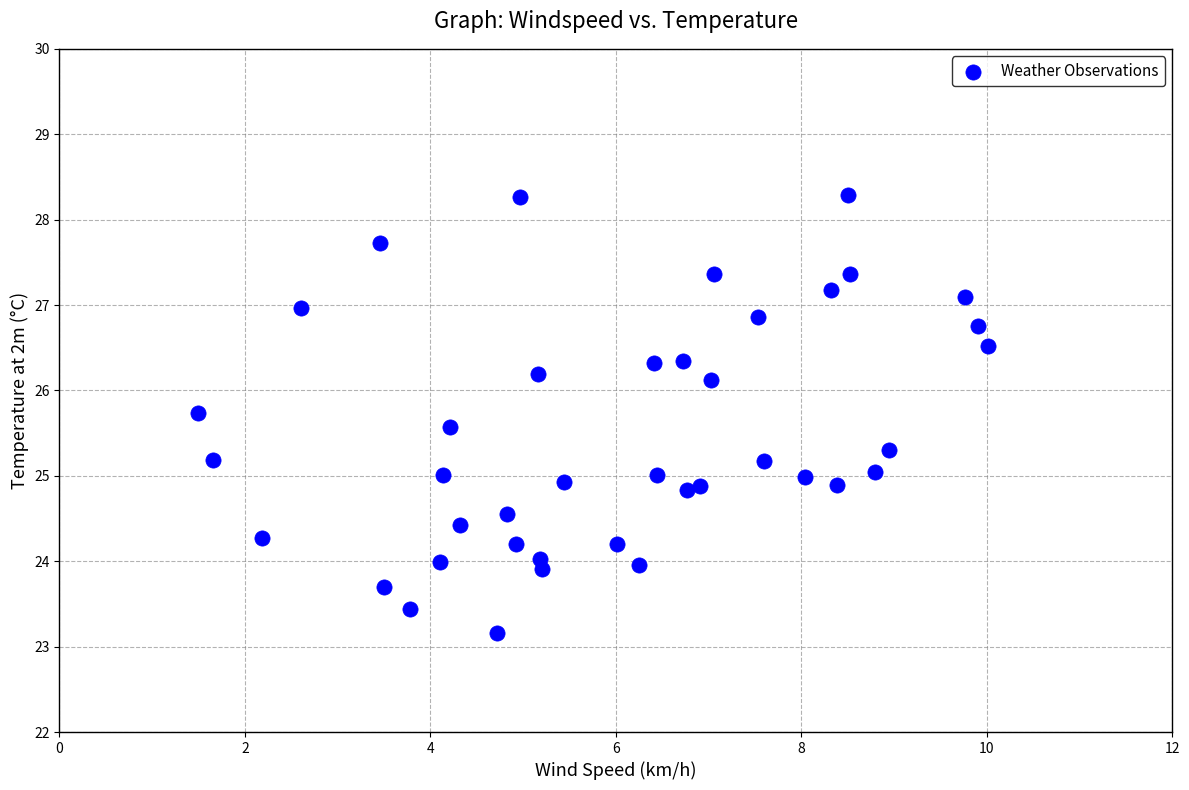

What is the range of X values (max minus min)?

8.5